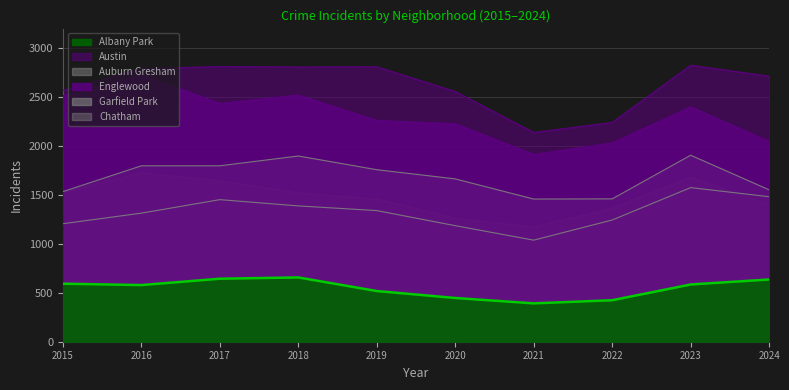

Reading left to right, extract all data points from this chart.

Albany Park: 593	579	644	657	518	447	392	424	585	636
Austin: 2569	2790	2813	2808	2810	2557	2139	2241	2826	2714
Auburn Gresham: 1530	1726	1646	1521	1459	1263	1172	1365	1683	1403
Englewood: 2514	2730	2435	2521	2262	2228	1914	2032	2400	2047
Garfield Park: 1534	1798	1798	1898	1758	1664	1458	1460	1906	1552
Chatham: 1206	1314	1452	1388	1340	1186	1038	1244	1575	1482